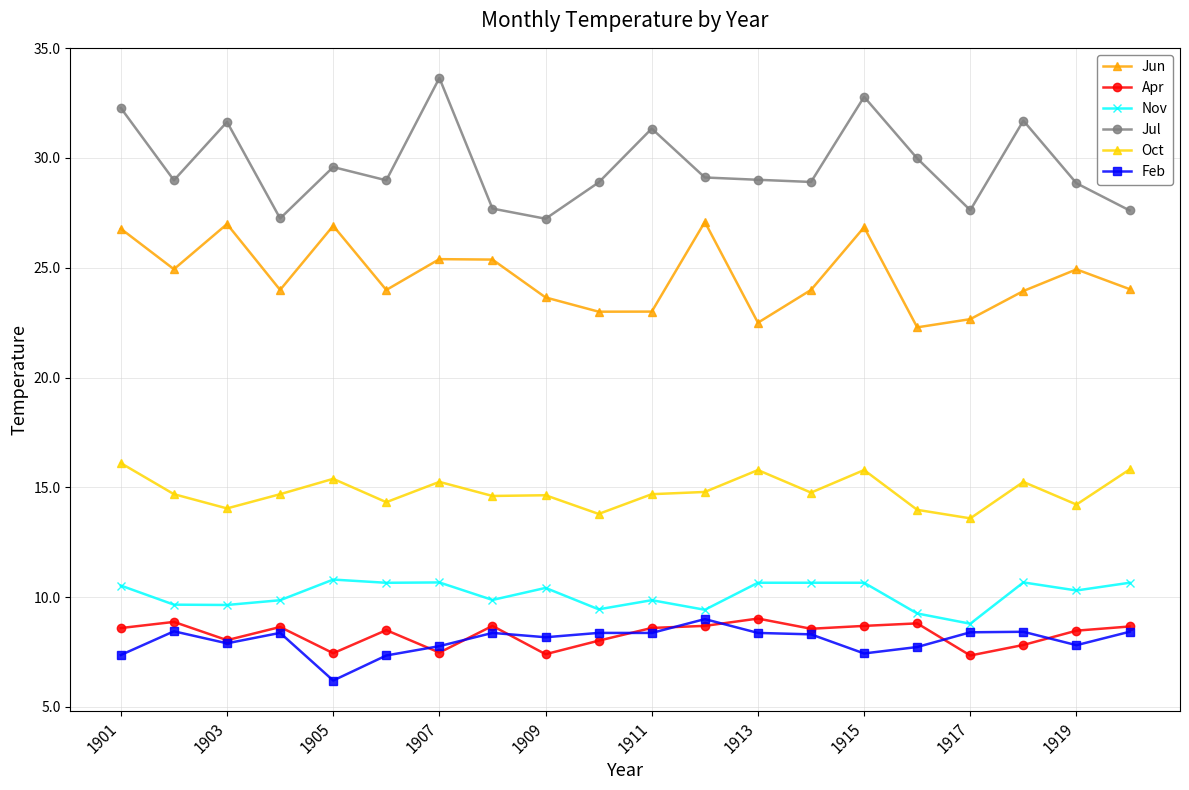

What is the sum of all Jul values?

593.1